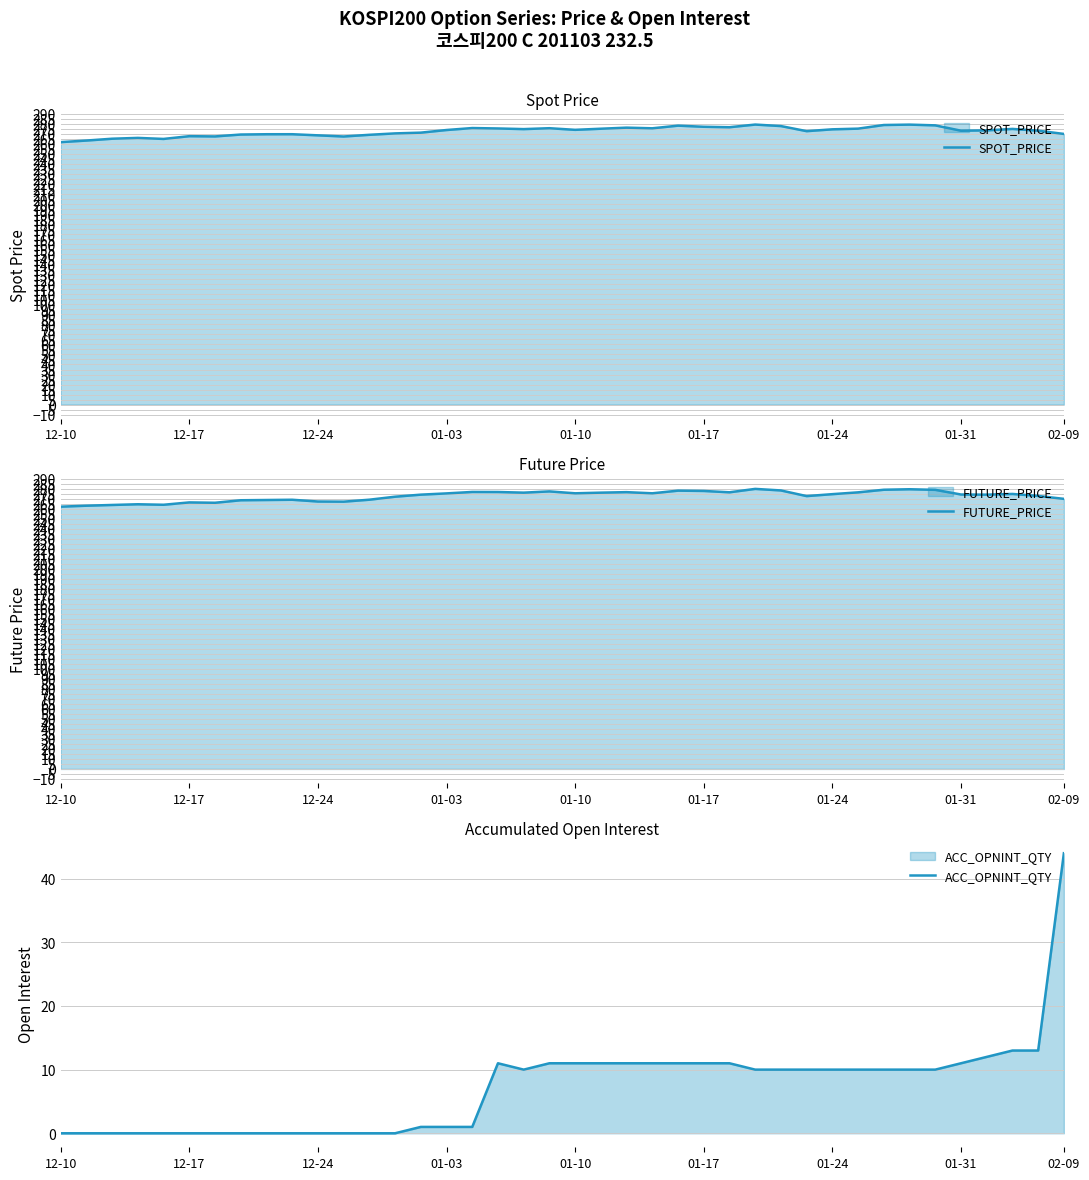

True or false: SPOT_PRICE has more than 1 interior local peaks.

True